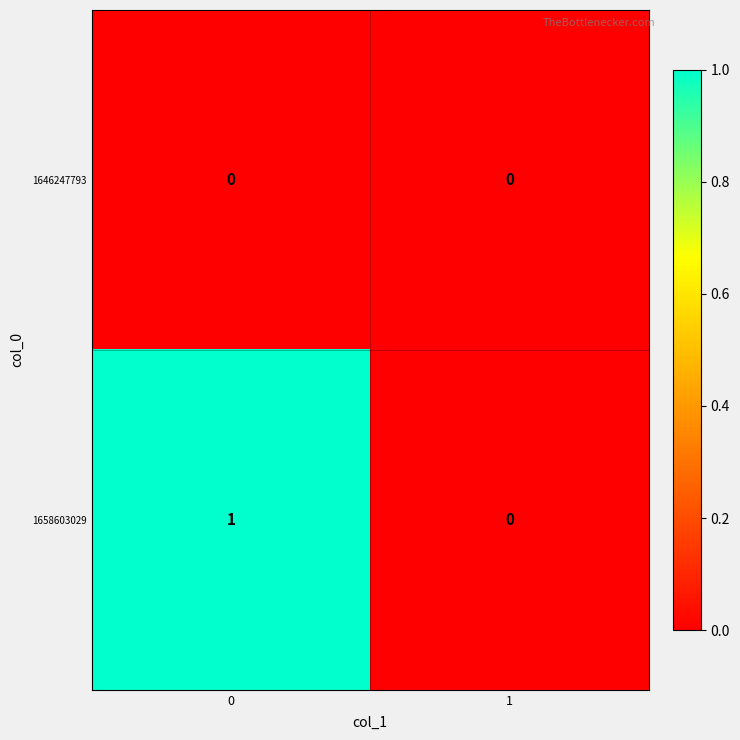

How many values in the 1658603029 series are below 1?

1